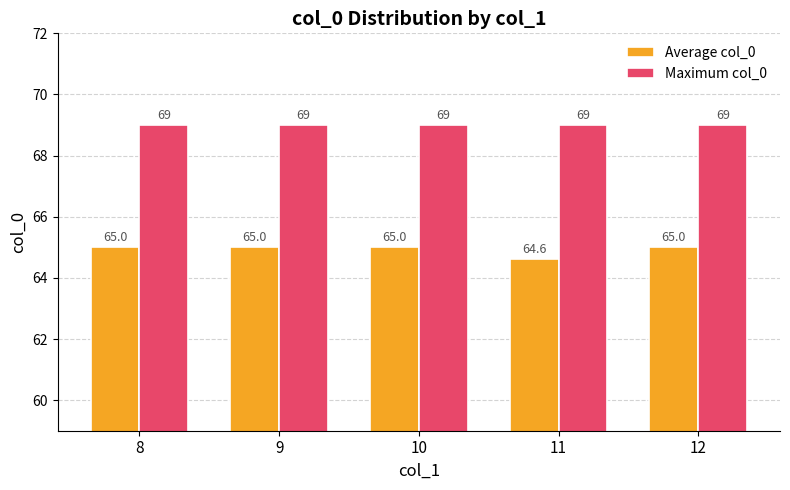

What is the difference between the maximum and minimum values in the Average col_0 series?

0.4